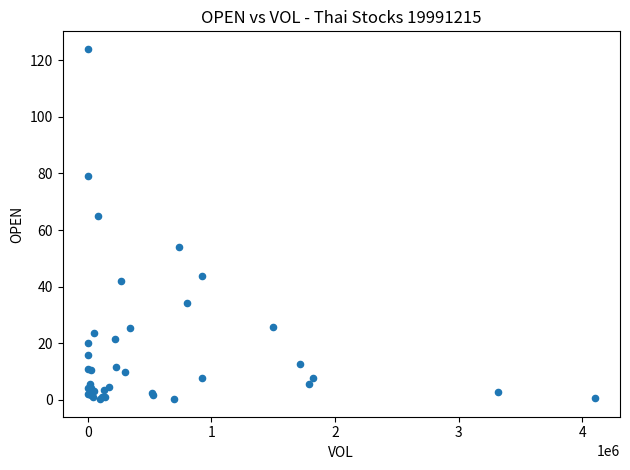

What Y value in the scatter plot is closest to 62?

65.0